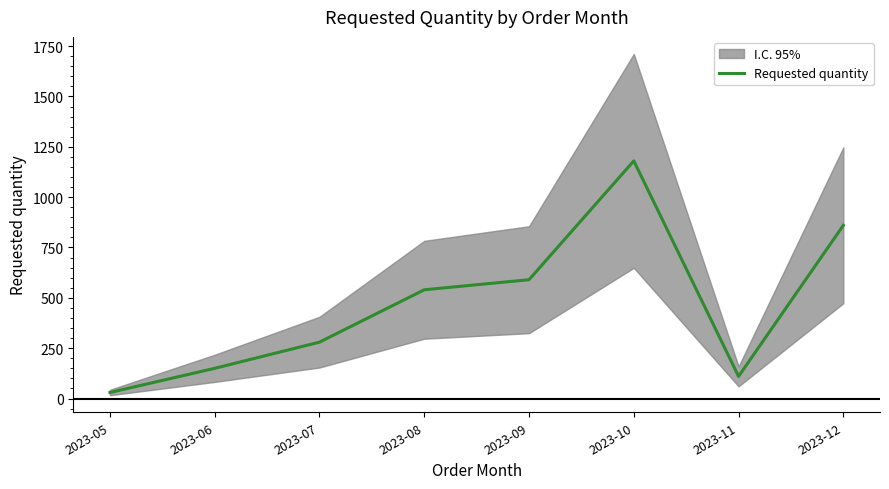

The chart shows a value of 232 at 2023-08. True or false?

False